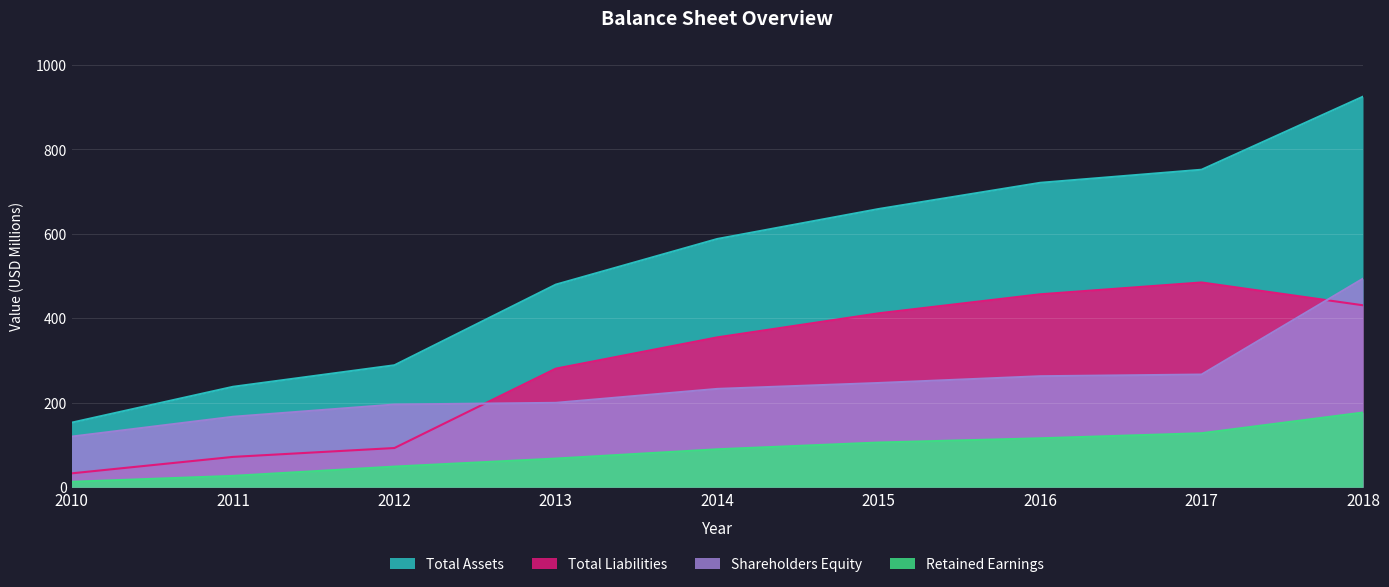

The value of Total Liabilities at 2016 is 457. True or false?

True